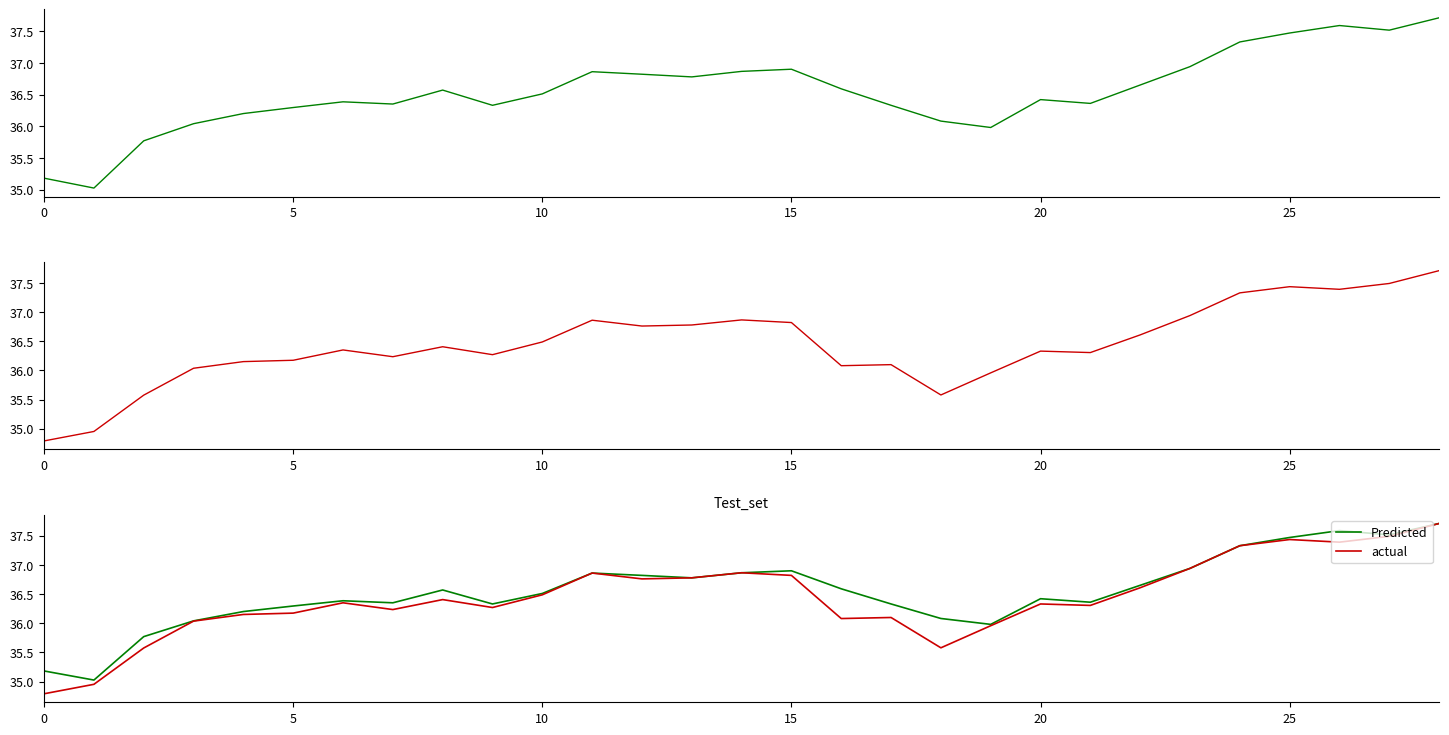

In Predicted, how many points are lower than both neighbors (excluding endpoints)?

7